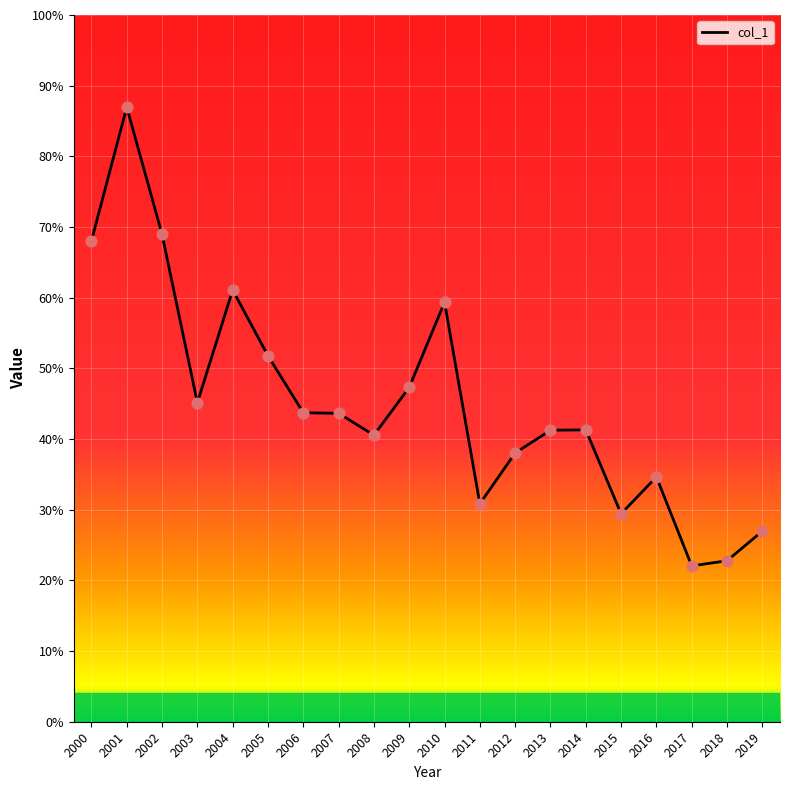

Approximately how many times larger is the value at 2009 compared to 2015?

1.6